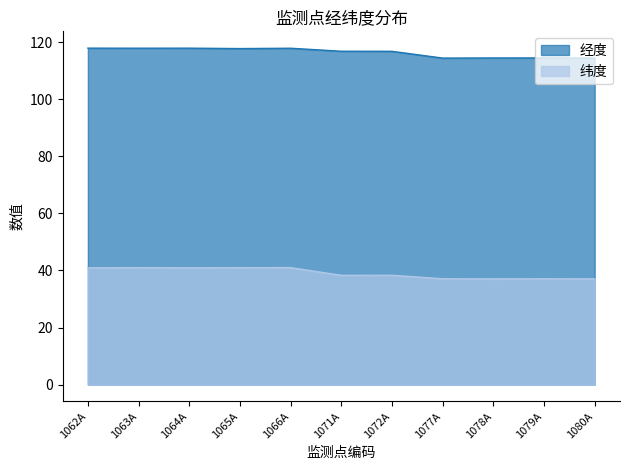

True or false: 纬度 and 经度 cross at least once.

False